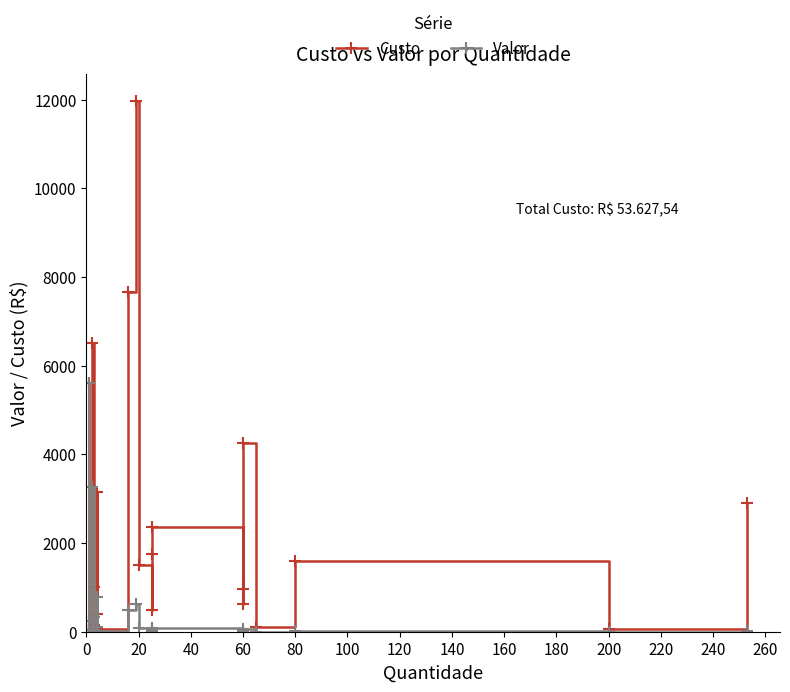

True or false: Custo and Valor cross at least once.

False